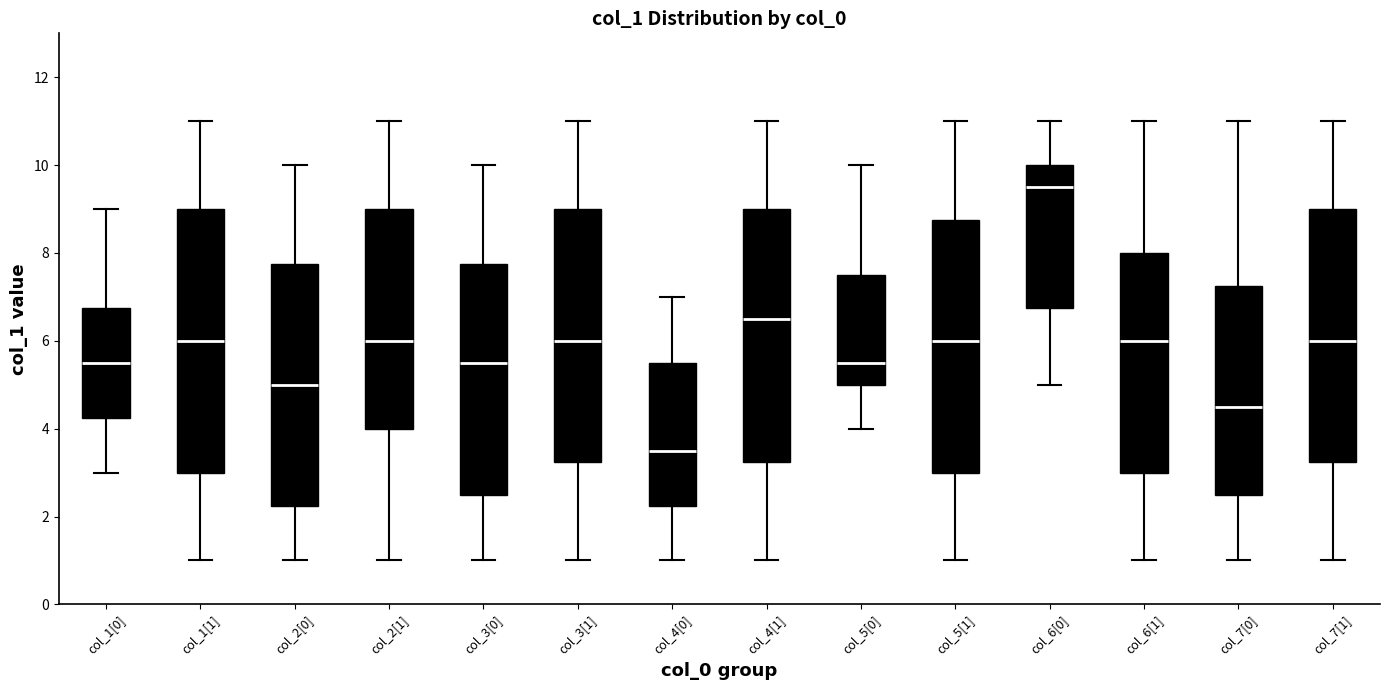

Reading left to right, transcribe this box plot: for each box, give where its median line is, the range the box spans, and where its two whiskers end, as read against the y-axis. The values are not printed on the chart, so give them approximately, as read against the axis.

col_1[0]: median 5.6, box 4.2 to 6.8, whiskers 3.0 to 9.0
col_1[1]: median 6.0, box 3.0 to 9.0, whiskers 1.0 to 11.0
col_2[0]: median 5.0, box 2.2 to 7.8, whiskers 1.0 to 10.0
col_2[1]: median 6.0, box 4.0 to 9.0, whiskers 1.0 to 11.0
col_3[0]: median 5.6, box 2.6 to 7.8, whiskers 1.0 to 10.0
col_3[1]: median 6.0, box 3.2 to 9.0, whiskers 1.0 to 11.0
col_4[0]: median 3.6, box 2.2 to 5.6, whiskers 1.0 to 7.0
col_4[1]: median 6.6, box 3.2 to 9.0, whiskers 1.0 to 11.0
col_5[0]: median 5.6, box 5.0 to 7.6, whiskers 4.0 to 10.0
col_5[1]: median 6.0, box 3.0 to 8.8, whiskers 1.0 to 11.0
col_6[0]: median 9.6, box 6.8 to 10.0, whiskers 5.0 to 11.0
col_6[1]: median 6.0, box 3.0 to 8.0, whiskers 1.0 to 11.0
col_7[0]: median 4.6, box 2.6 to 7.2, whiskers 1.0 to 11.0
col_7[1]: median 6.0, box 3.2 to 9.0, whiskers 1.0 to 11.0